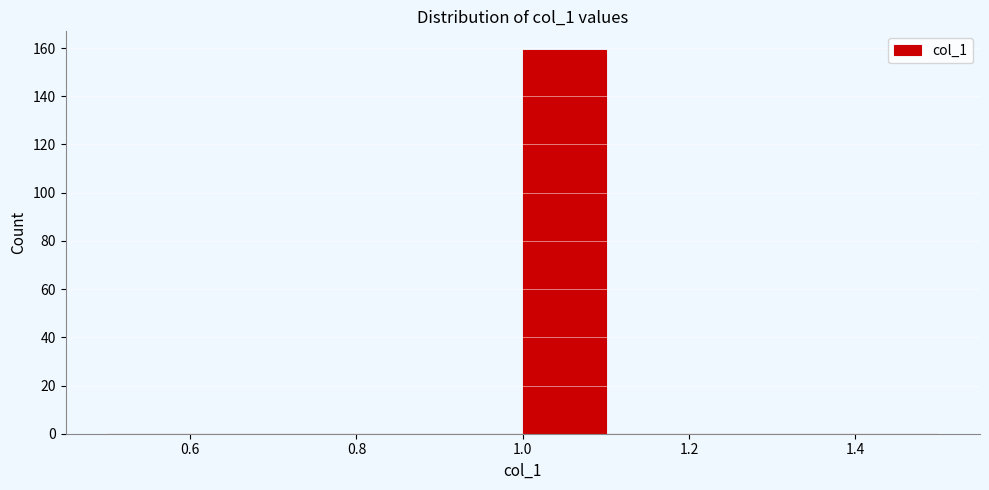

How tall is the bar that spans 1.0 to 1.1 on the x-axis? The values are not printed on the chart, so give them approximately, as read against the axis.

160